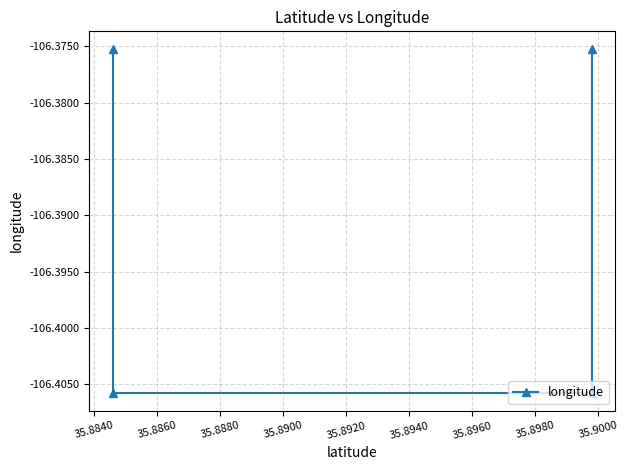

What is the approximate value at 35.8880?

-106.4